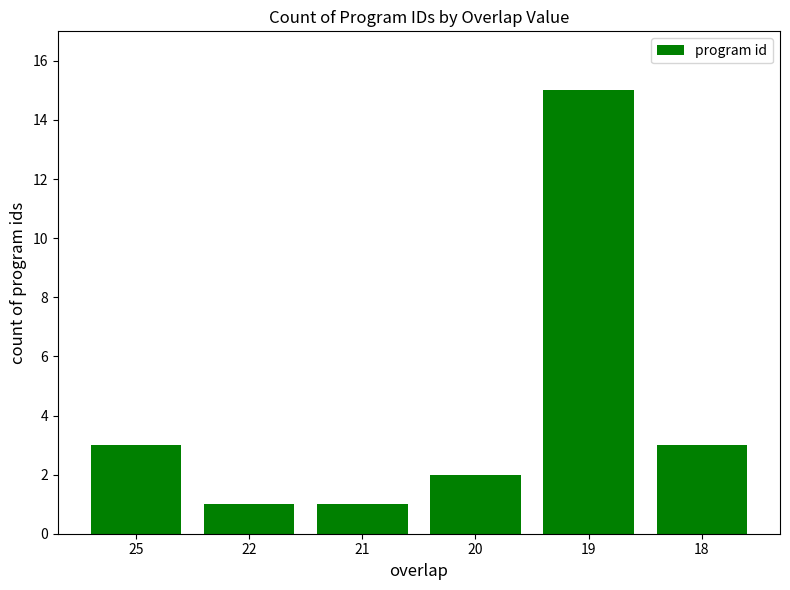

Approximately how many times larger is the value at 19 compared to 25?

5.0